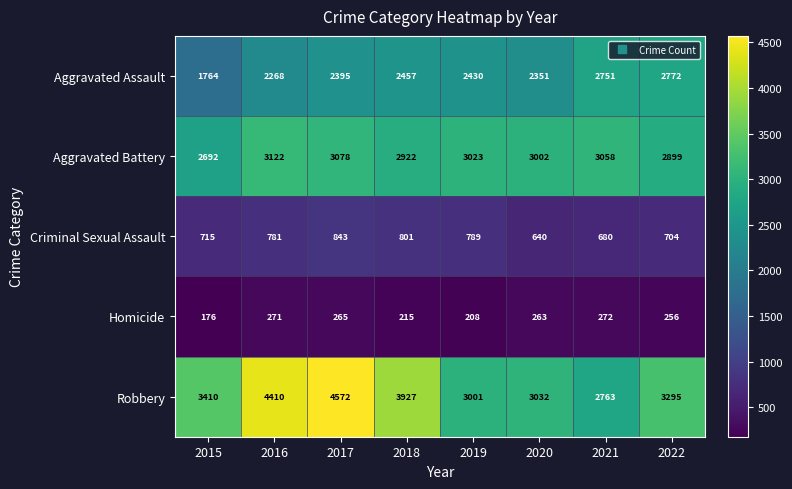

Rank the series by their average value, from highest to lowest.

Robbery, Aggravated Battery, Aggravated Assault, Criminal Sexual Assault, Homicide